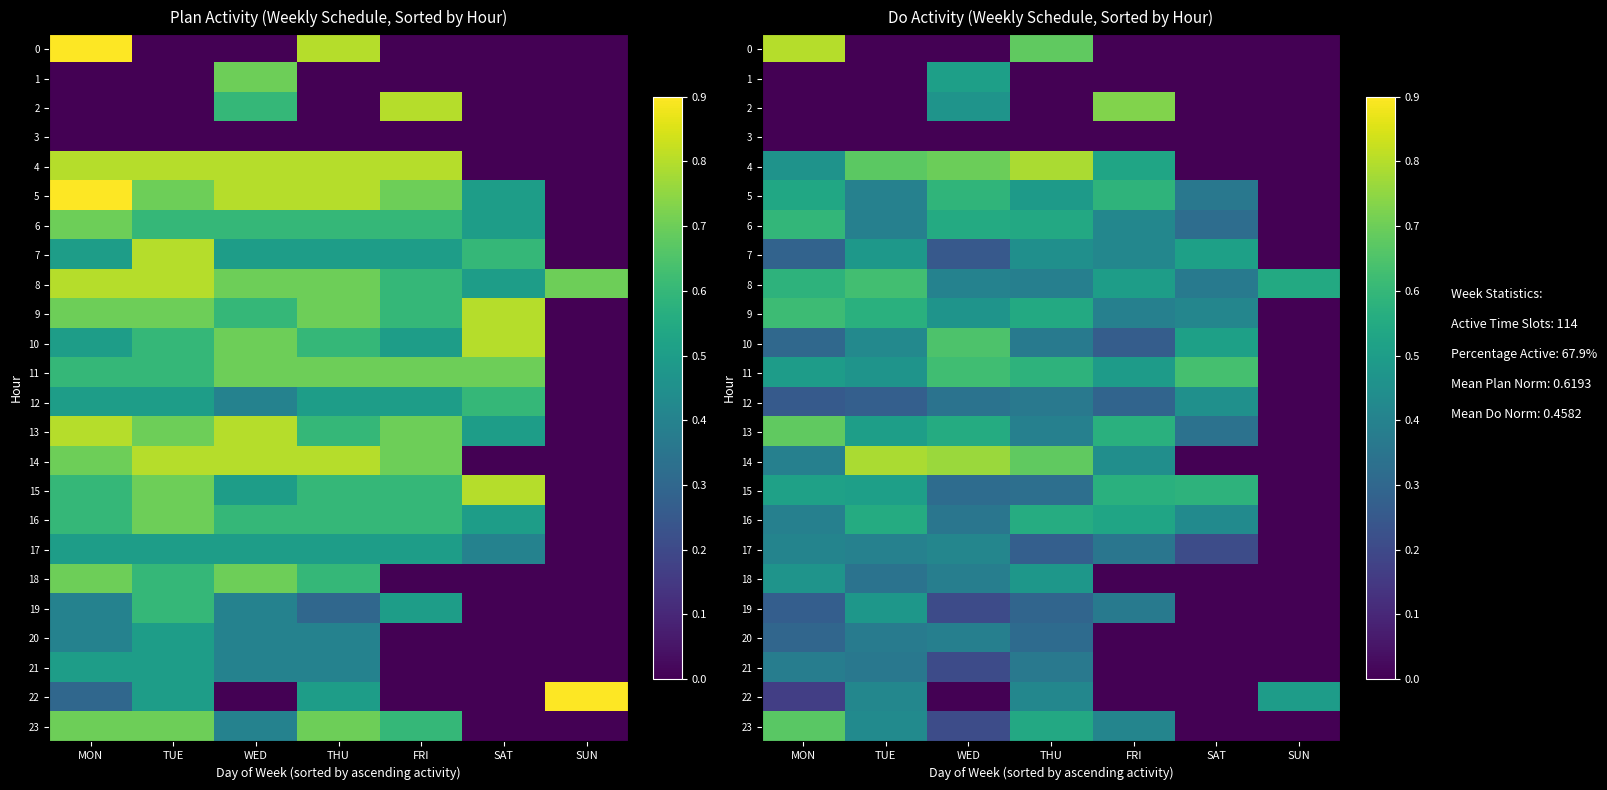

The 2 series shows 0.0 at MON. True or false?

True